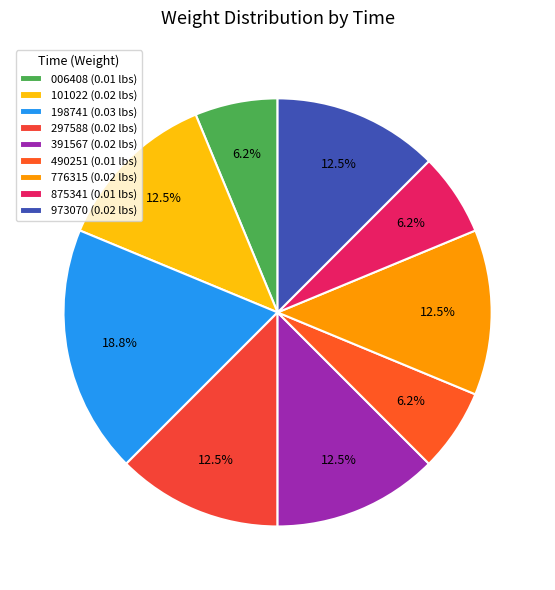

How many segments does this pie chart have?

9